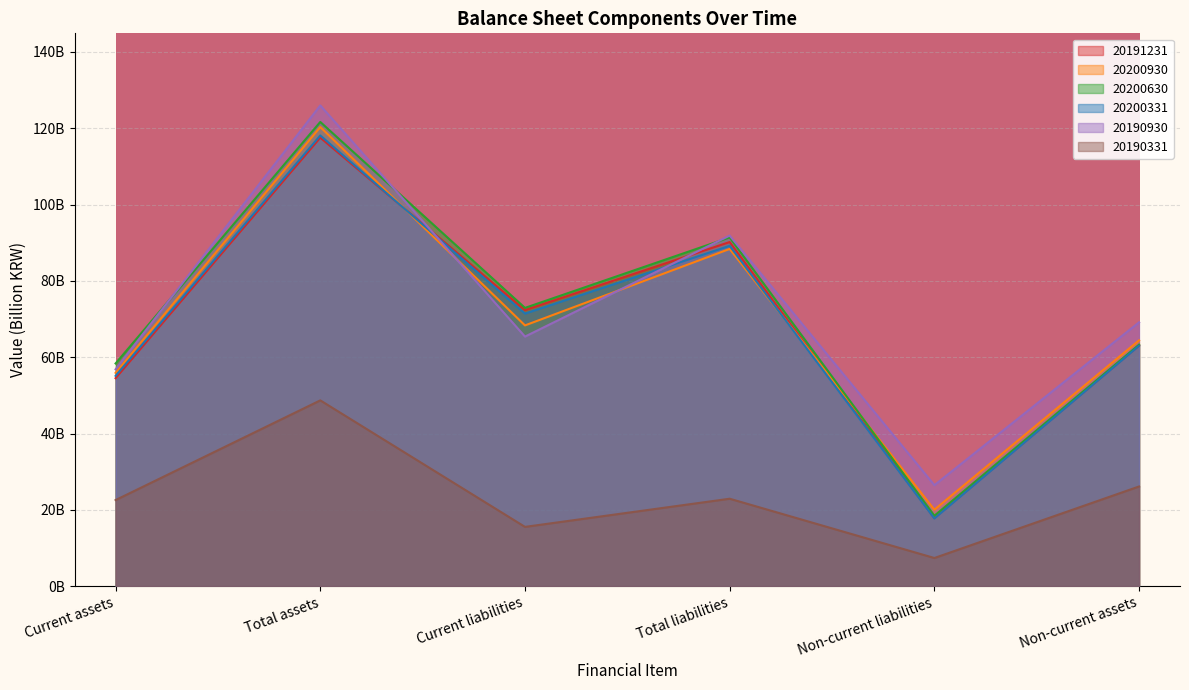

Reading left to right, extract all data points from this chart.

20191231: 54.5	117.5	72.3	90.2	17.8	63.0
20200930: 55.9	120.3	68.3	88.4	20.0	64.4
20200630: 58.4	121.6	72.9	91.4	18.5	63.3
20200331: 55.1	118.1	71.4	89.2	17.7	63.0
20190930: 56.8	126.0	65.4	91.9	26.5	69.1
20190331: 22.6	48.7	15.5	22.9	7.4	26.1